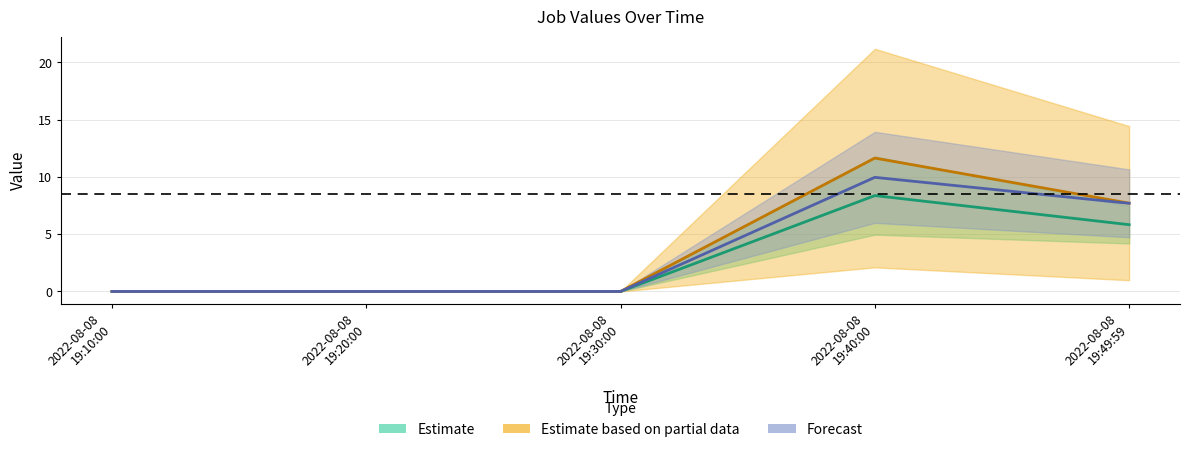

What is the difference between the J1 values at 2022-08-08 19:40:00 and 2022-08-08 19:49:59?

3.9